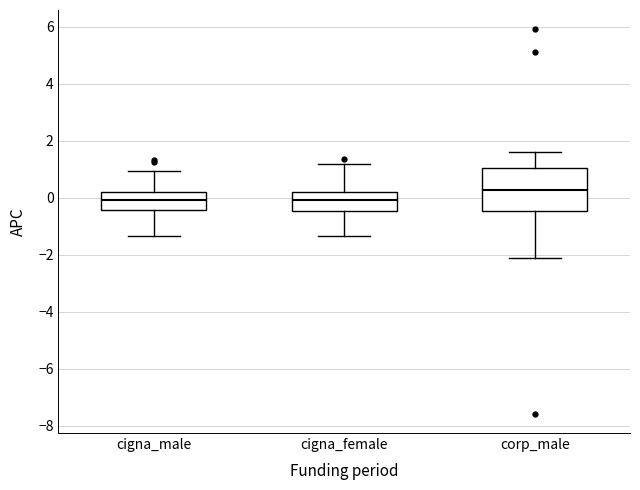

Reading left to right, transcribe this box plot: for each box, give where its median line is, the range the box spans, and where its two whiskers end, as read against the y-axis. The values are not printed on the chart, so give them approximately, as read against the axis.

cigna_male: median 0.0, box -0.4 to 0.2, whiskers -1.4 to 1.0
cigna_female: median 0.0, box -0.4 to 0.2, whiskers -1.4 to 1.2
corp_male: median 0.2, box -0.4 to 1.0, whiskers -2.2 to 1.6